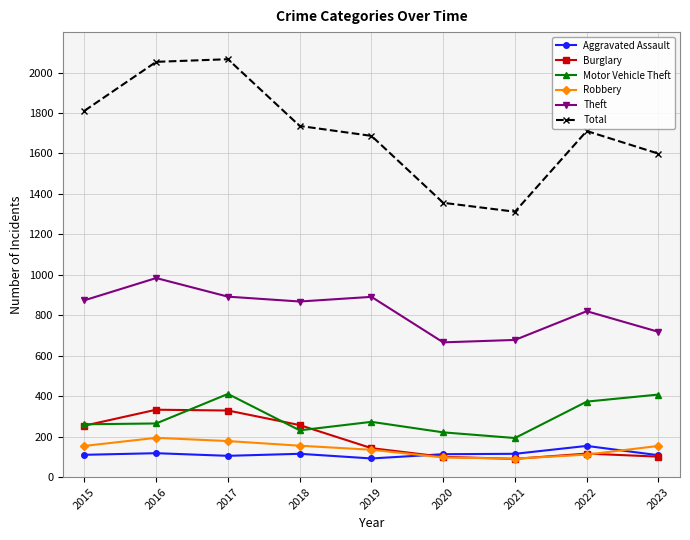

Which series has the largest total across all categories?

Total